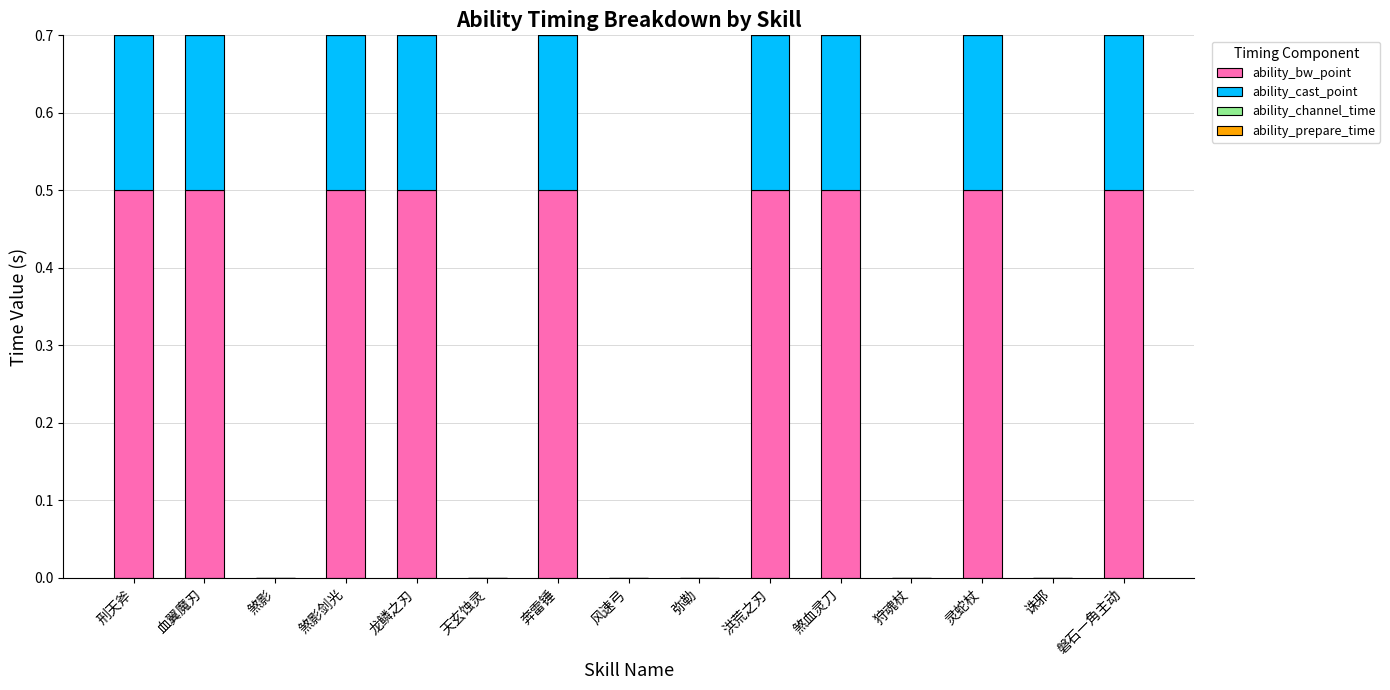

Reading left to right, what are the values for ability_bw_point?

刑天斧=0.5	血翼魔刃=0.5	煞影=0.0	煞影剑光=0.5	龙鳞之刃=0.5	天玄蚀灵=0.0	奔雷锤=0.5	风速弓=0.0	弥勒=0.0	洪荒之刃=0.5	煞血灵刀=0.5	狩魂杖=0.0	灵蛇杖=0.5	诛邪=0.0	磐石一角主动=0.5